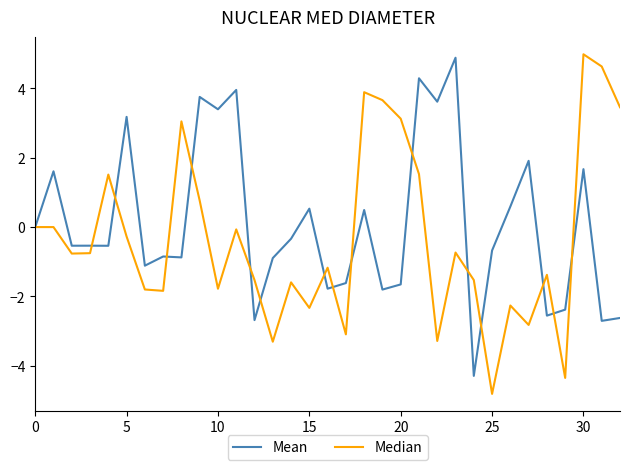

What is the sum of all Median values?

-10.9